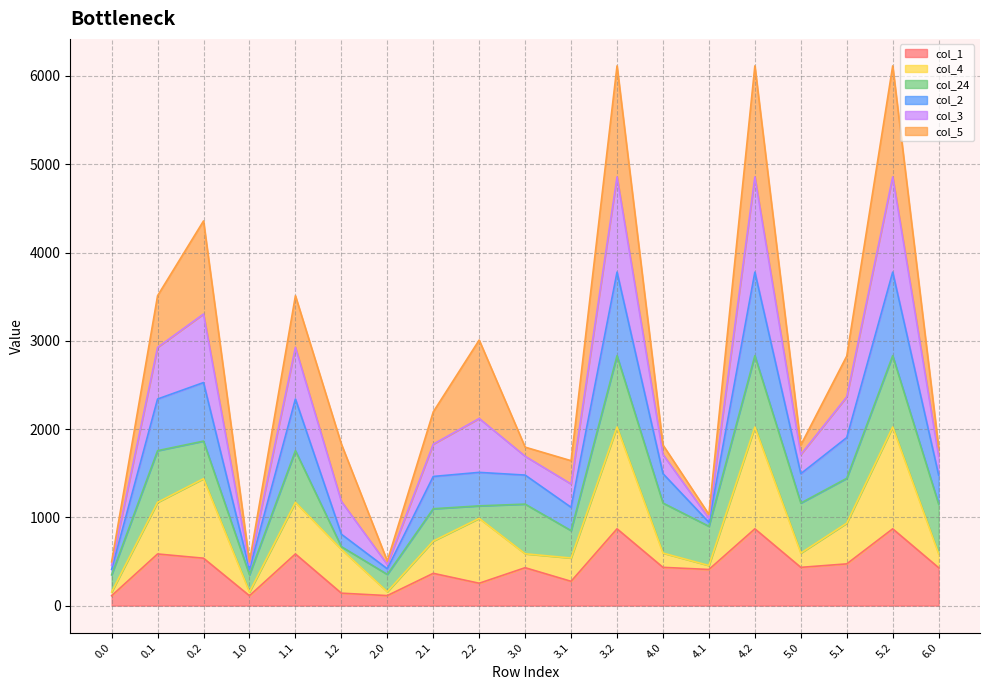

At how many categories does at least one series exceed 3083?

6